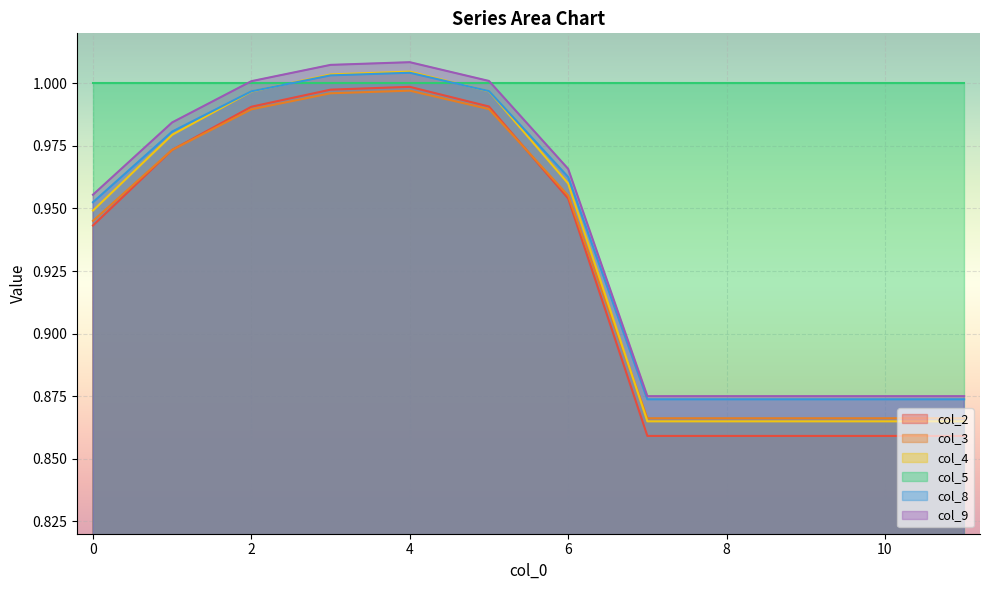

Is the value of col_4 at 10 greater than the value of col_8 at 0?

No